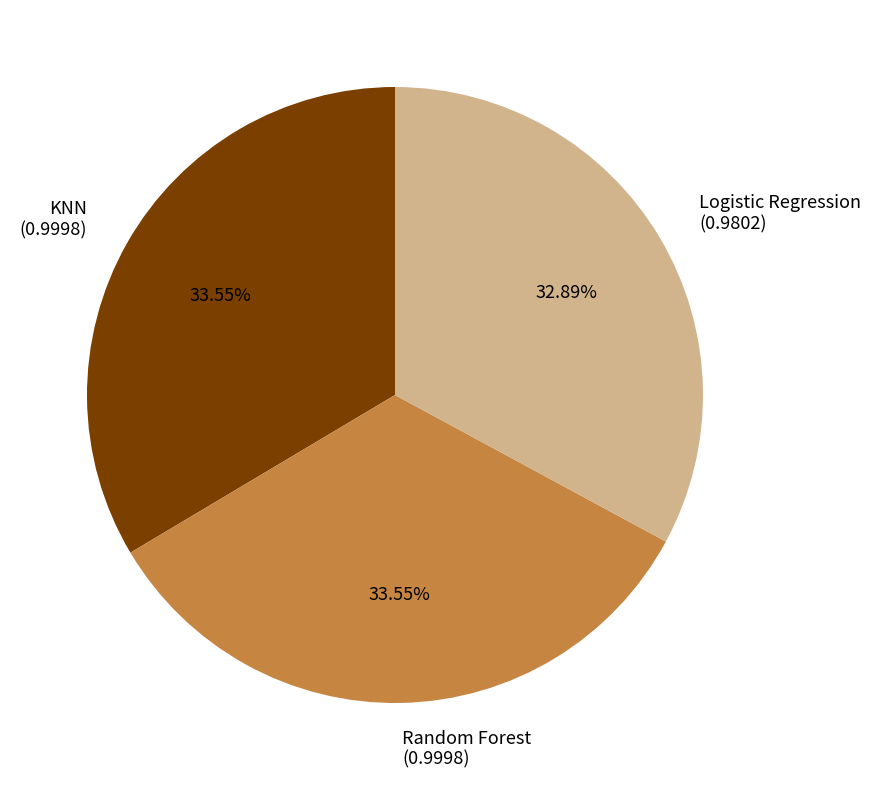

To the nearest percent, what portion does Random Forest represent?

34%